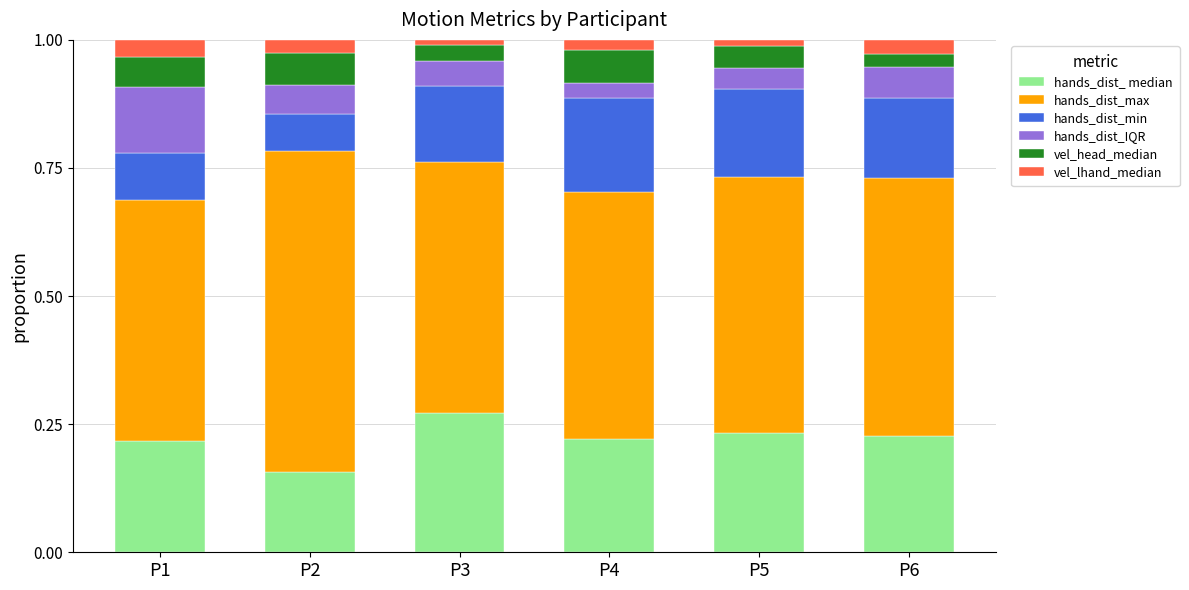

Where is hands_dist_ median nearest to the value 0?

P2